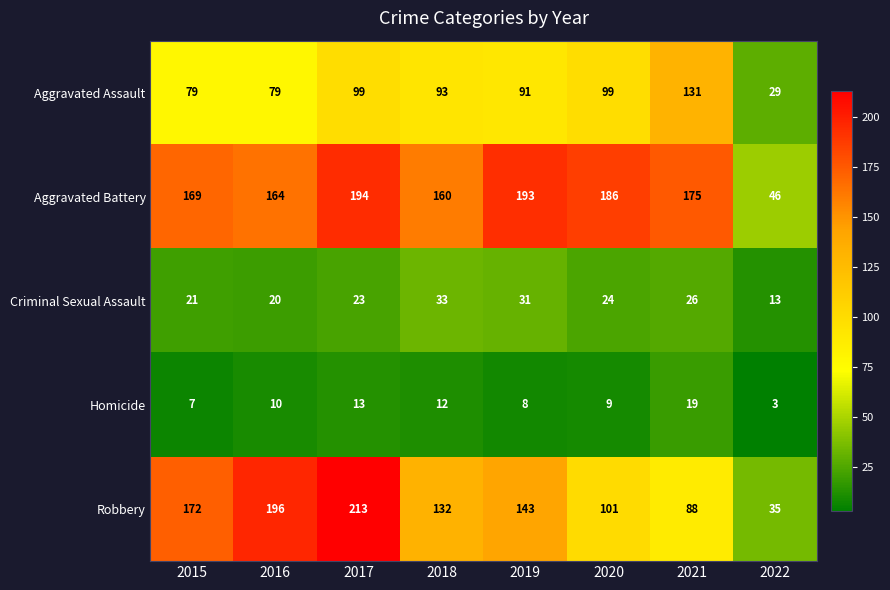

What is the smallest value displayed?

3